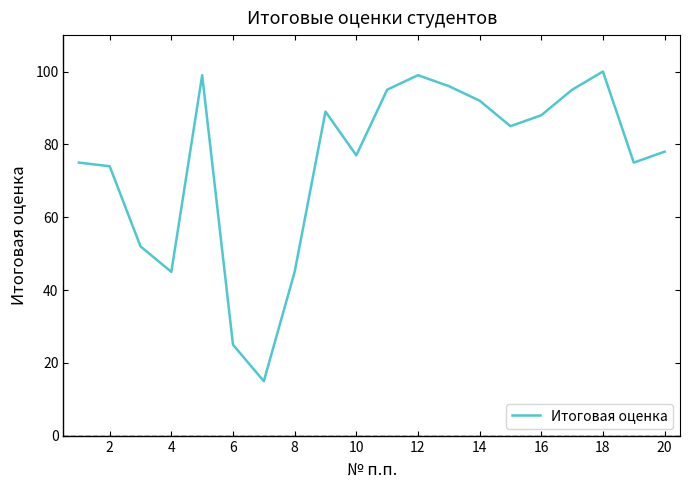

What is the minimum value shown in the chart?

15